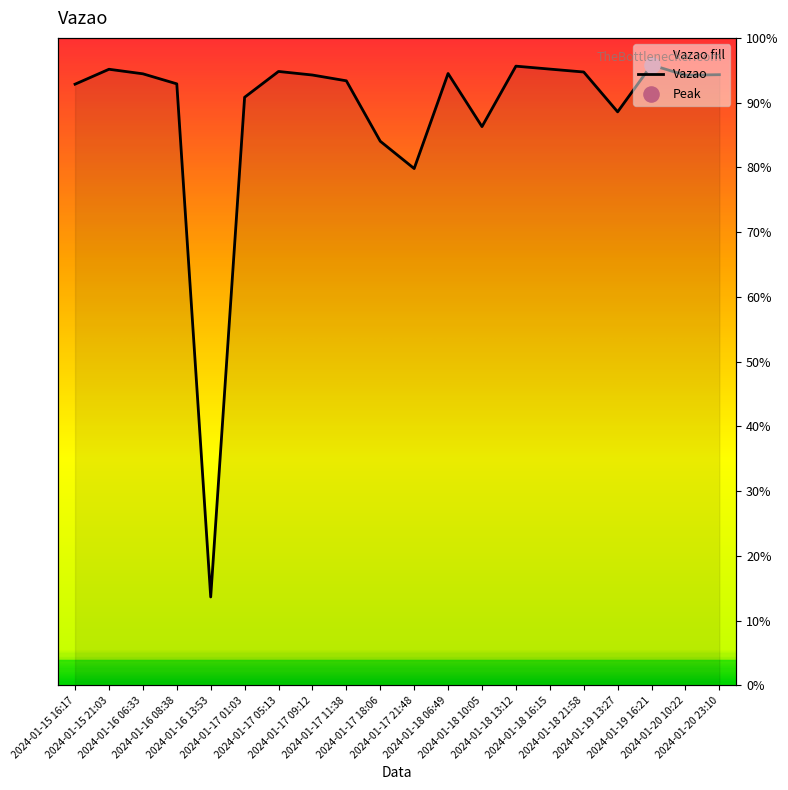

Approximately how many times larger is the value at 2024-01-18 10:05 compared to 2024-01-19 13:27?

1.0